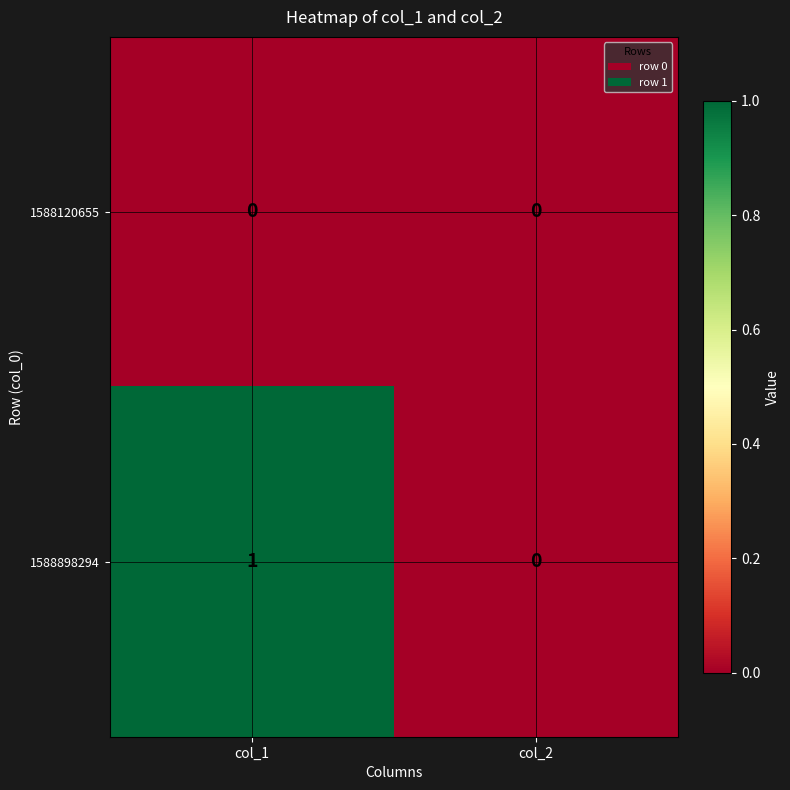

Reading left to right, list all the values displayed in this chart.

1588120655: 0	0
1588898294: 1	0